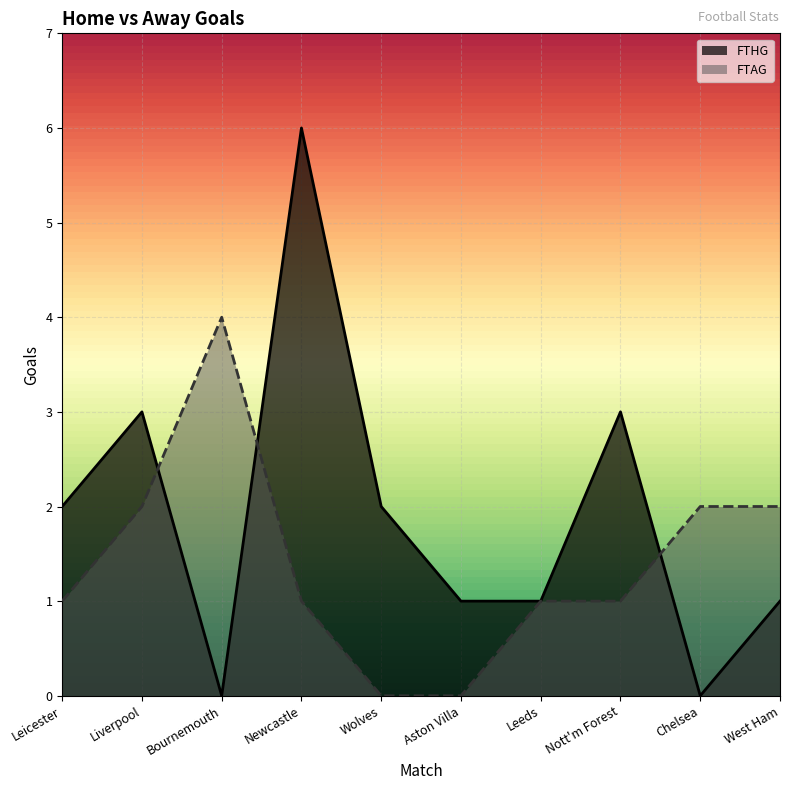

Reading left to right, extract all data points from this chart.

FTHG: Leicester=2	Liverpool=3	Bournemouth=0	Newcastle=6	Wolves=2	Aston Villa=1	Leeds=1	Nott'm Forest=3	Chelsea=0	West Ham=1
FTAG: Leicester=1	Liverpool=2	Bournemouth=4	Newcastle=1	Wolves=0	Aston Villa=0	Leeds=1	Nott'm Forest=1	Chelsea=2	West Ham=2